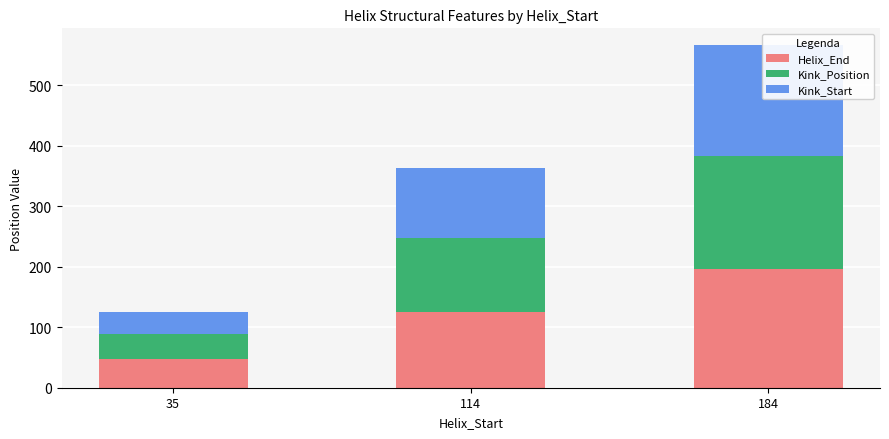

Where does the Helix_End series first go above 126?

184